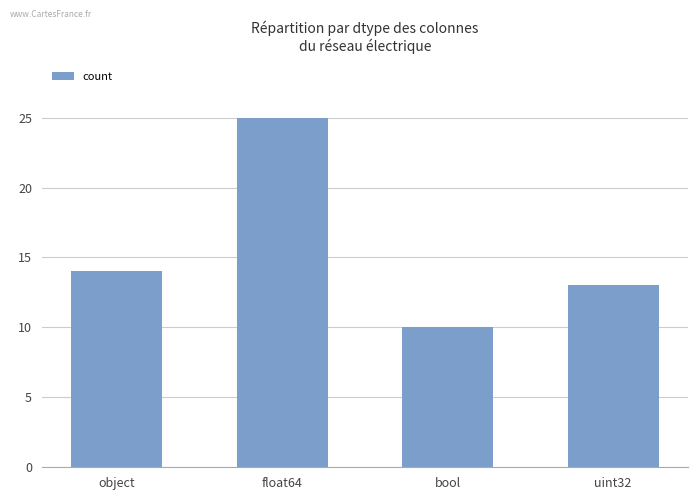

Rank the categories by value from lowest to highest.

bool, uint32, object, float64